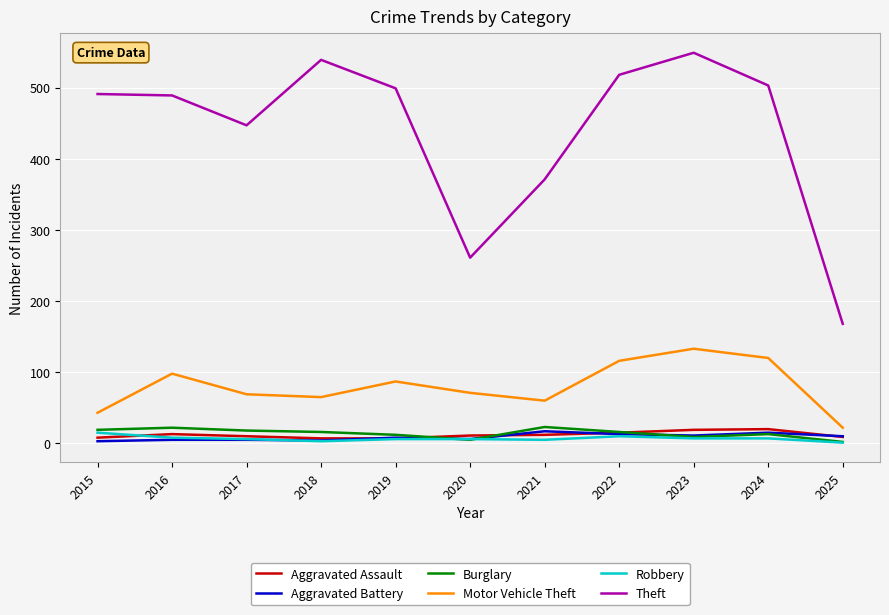

Is it true that Motor Vehicle Theft equals 105 at 2017?

False